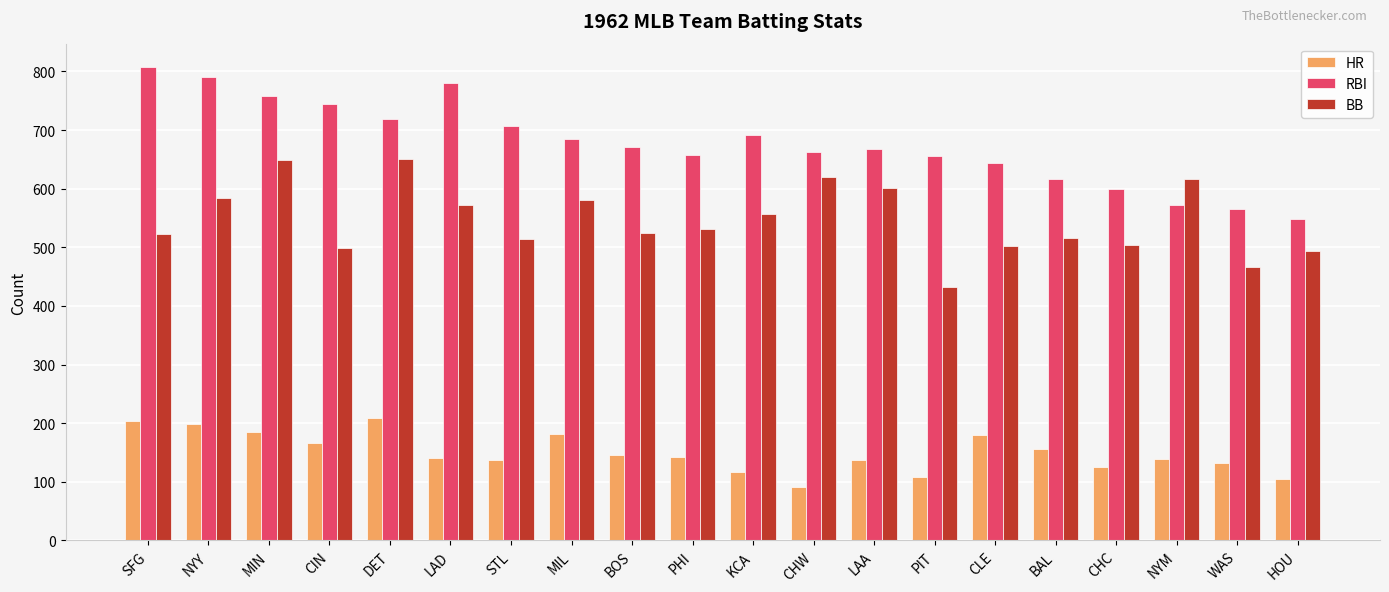

What is the approximate value of RBI at MIN, to the nearest 5?

760